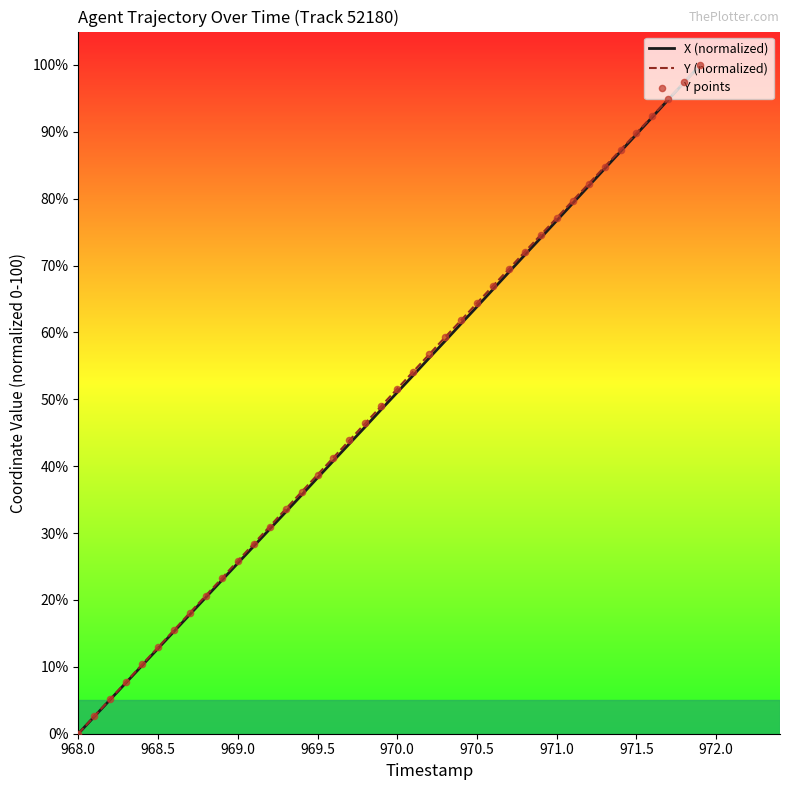

Is this an area chart (filled region under the line)?

No